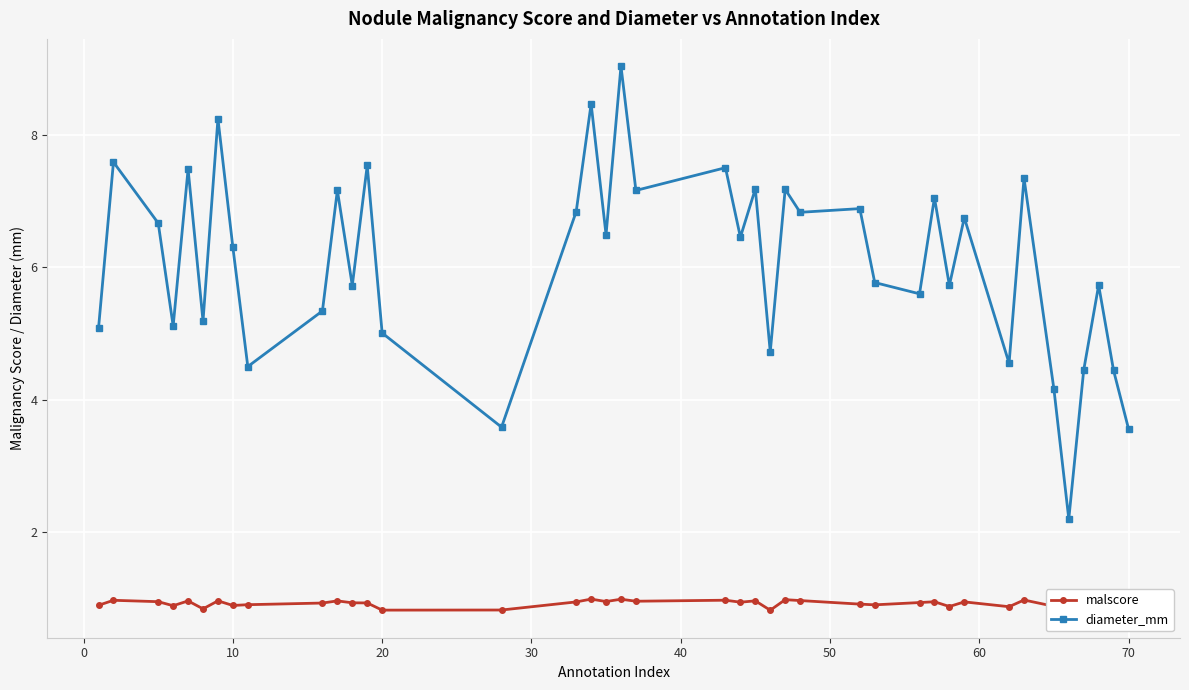

True or false: diameter_mm has more than 1 interior local peaks.

True